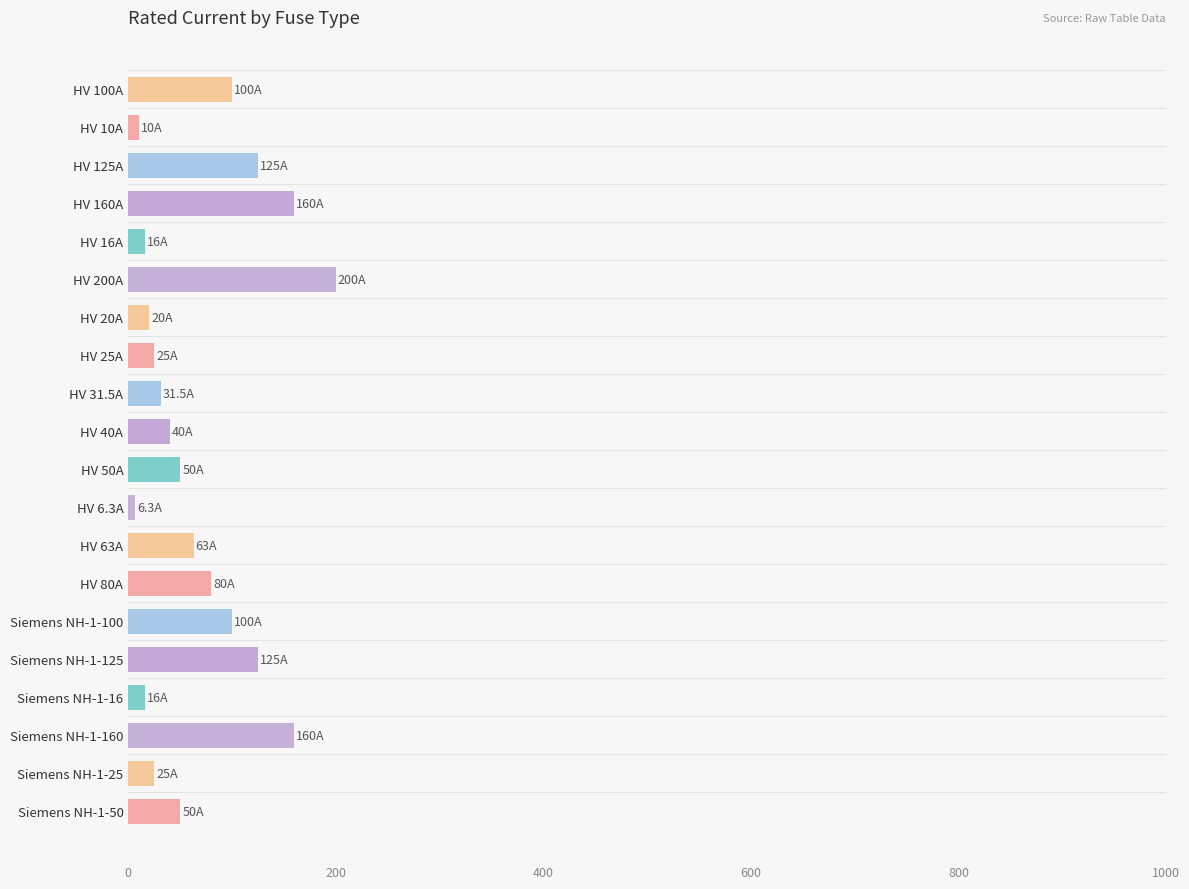

What is the value of the 10th bar from the top?

40.0